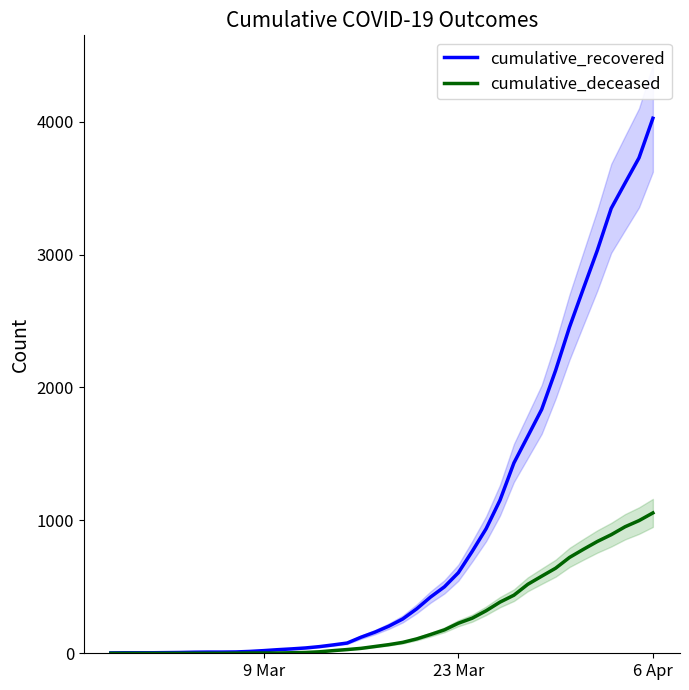

What are all the series names shown in the legend?

cumulative_recovered, cumulative_deceased